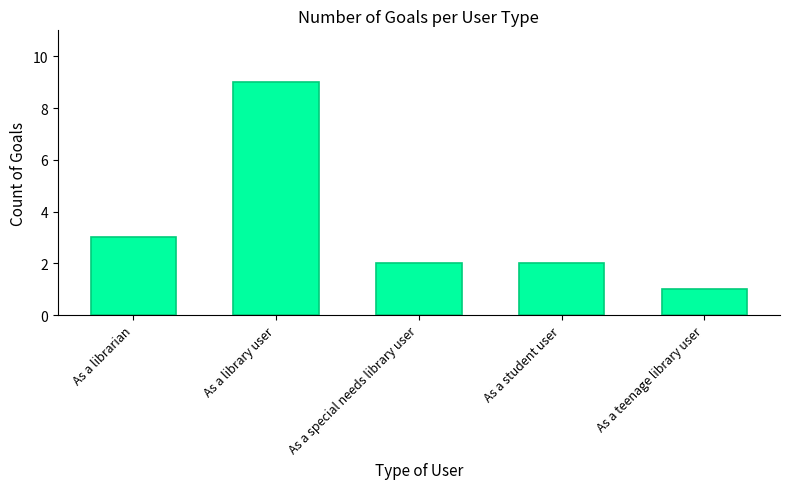

What is the difference between the values at As a student user and As a teenage library user?

1